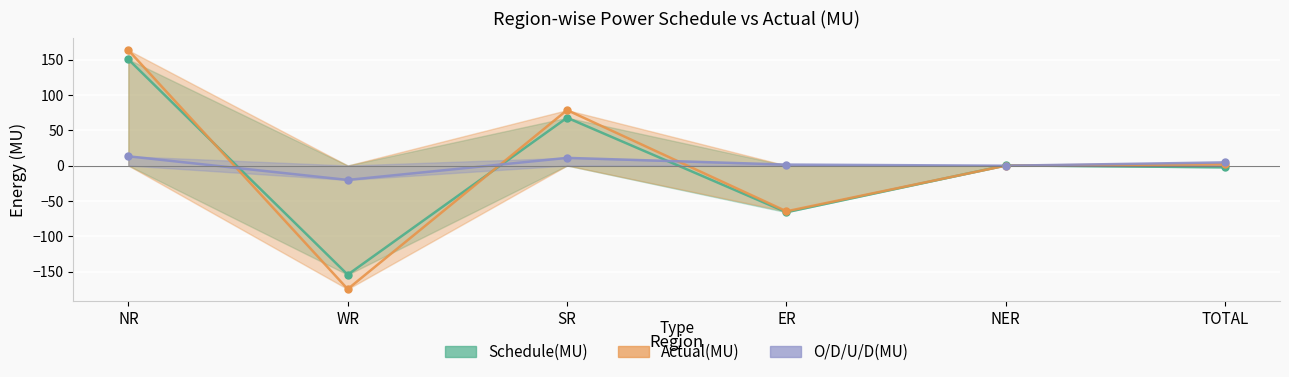

What value does the Actual(MU) series have at WR?

-174.9